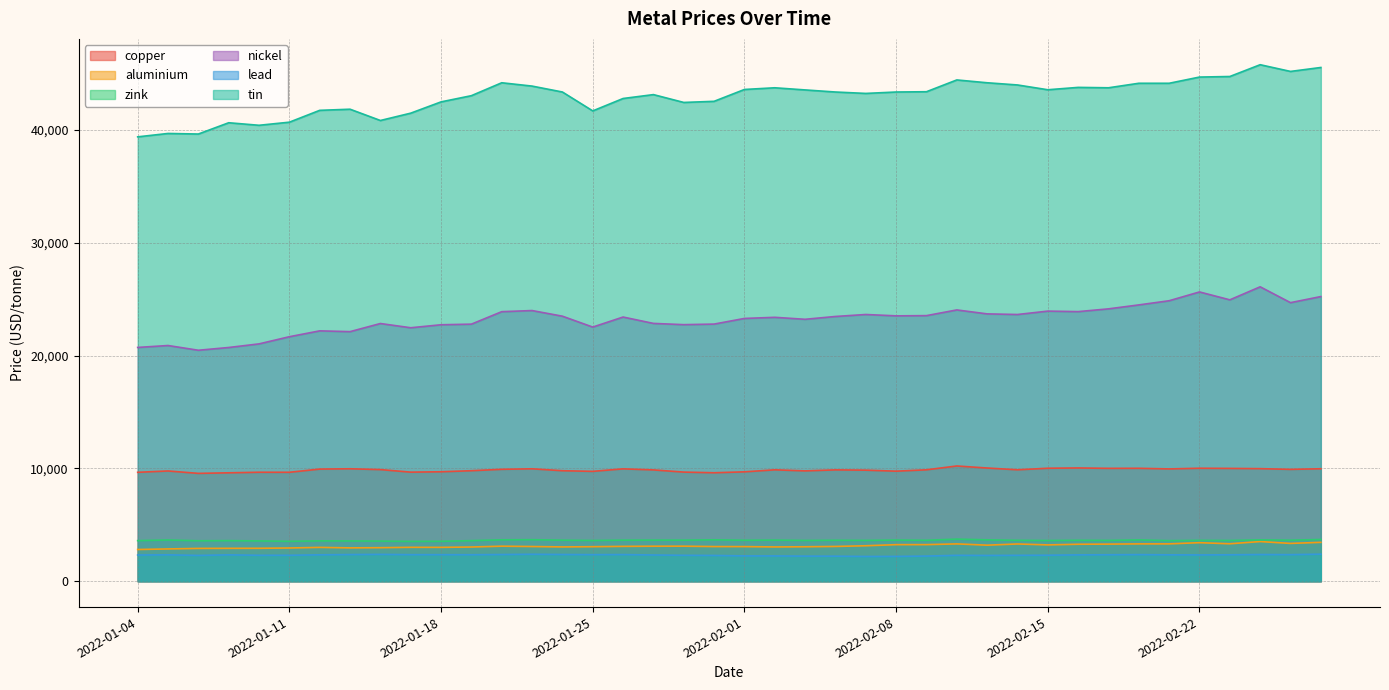

Is it true that aluminium equals 3072.0 at 2022-02-01?

True